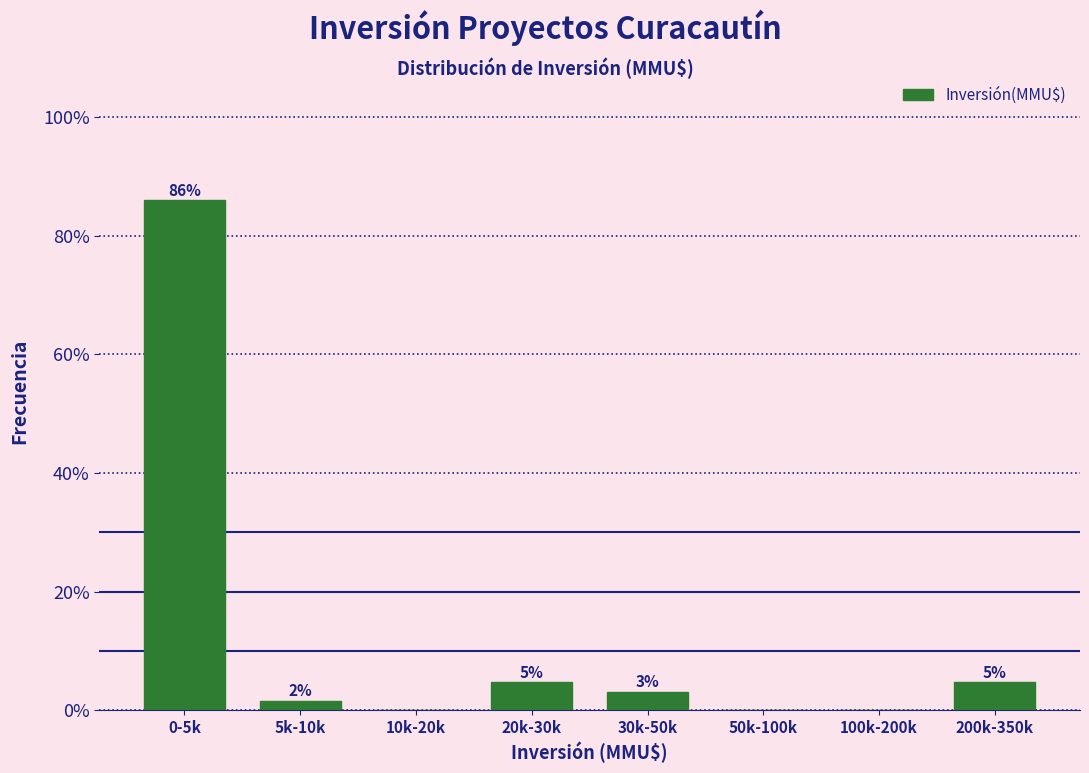

Are the bars horizontal?

No